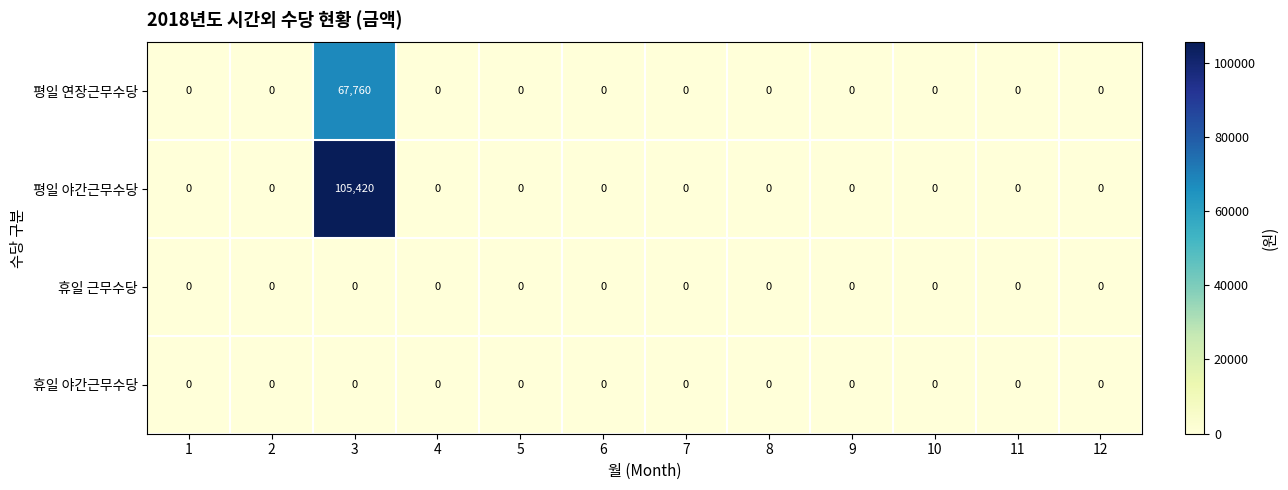

Which category has the highest value in the 평일 야간근무수당 series?

3